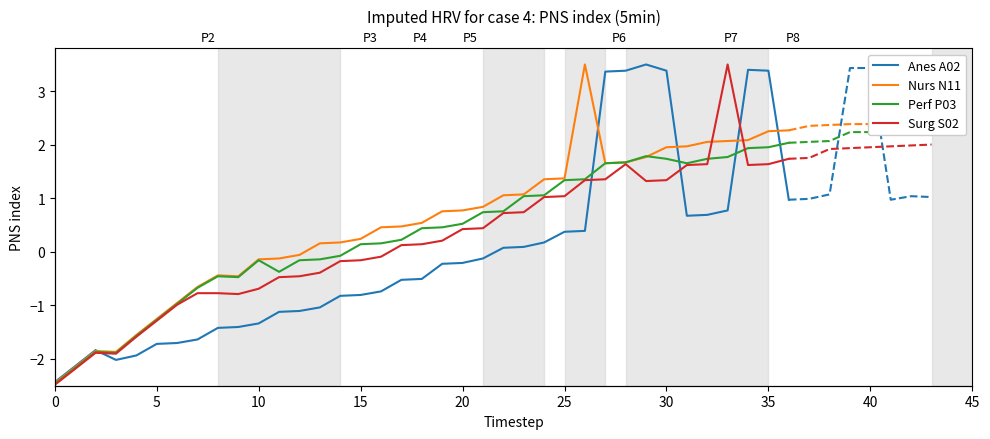

True or false: Surg S02 has a value of 0.9 at 31.

False